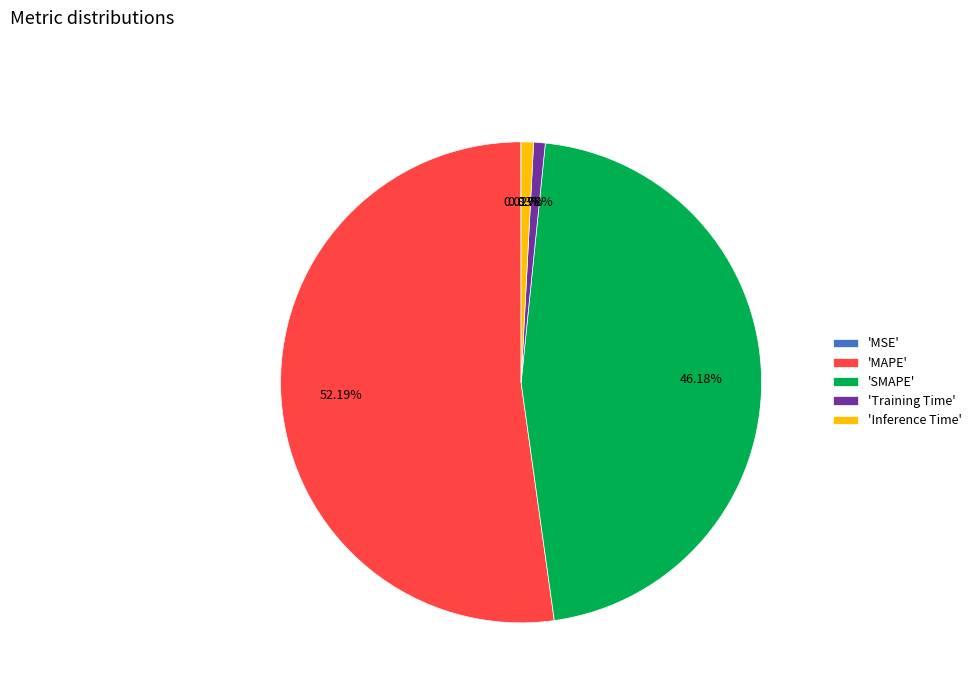

Do 'Training Time' and 'Inference Time' together represent more than half of the pie?

No